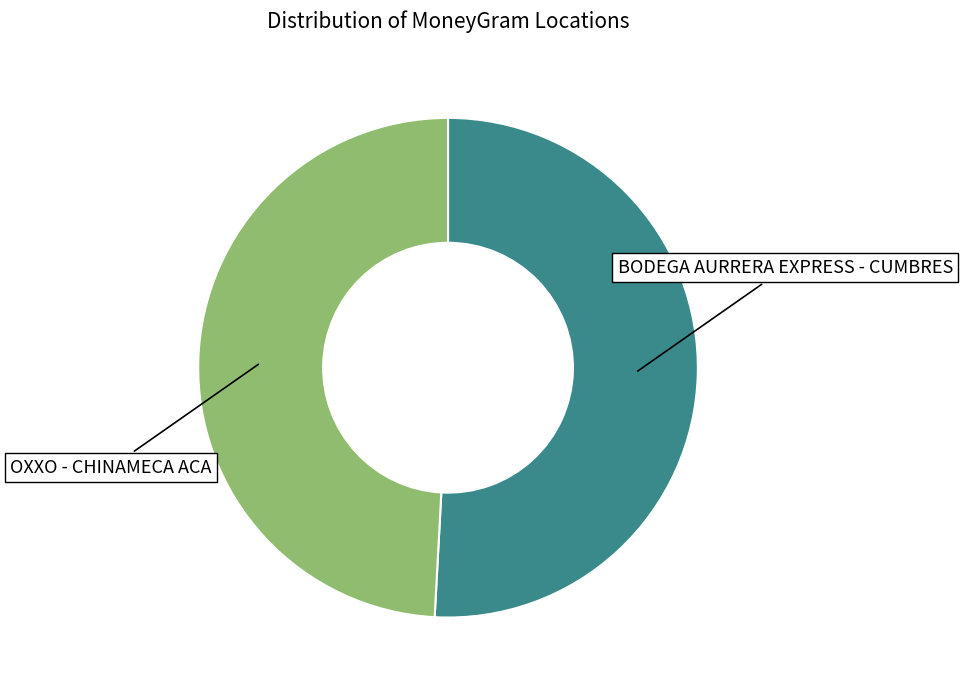

Does BODEGA AURRERA EXPRESS - CUMBRES represent more than half of the total?

Yes